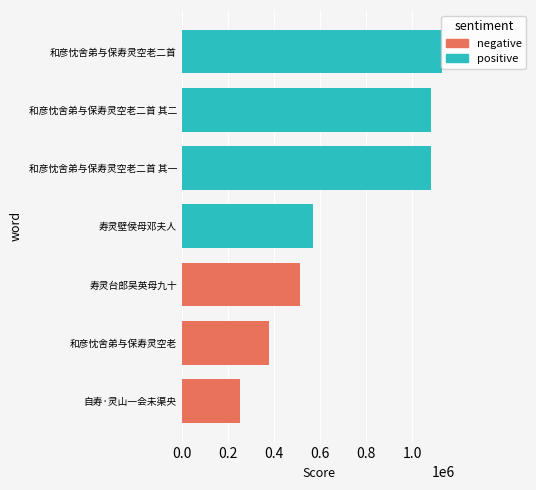

Rank the categories by value from lowest to highest.

自寿·灵山一会未渠央, 和彦忱舍弟与保寿灵空老, 寿灵台郎吴英母九十, 寿灵壁侯母邓夫人, 和彦忱舍弟与保寿灵空老二首 其一, 和彦忱舍弟与保寿灵空老二首 其二, 和彦忱舍弟与保寿灵空老二首